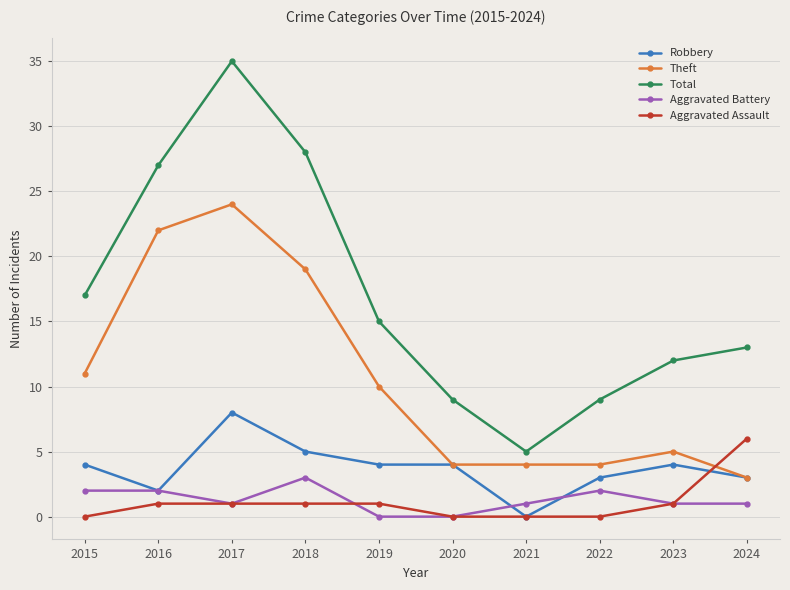

True or false: Aggravated Battery has more than 1 interior local peaks.

True